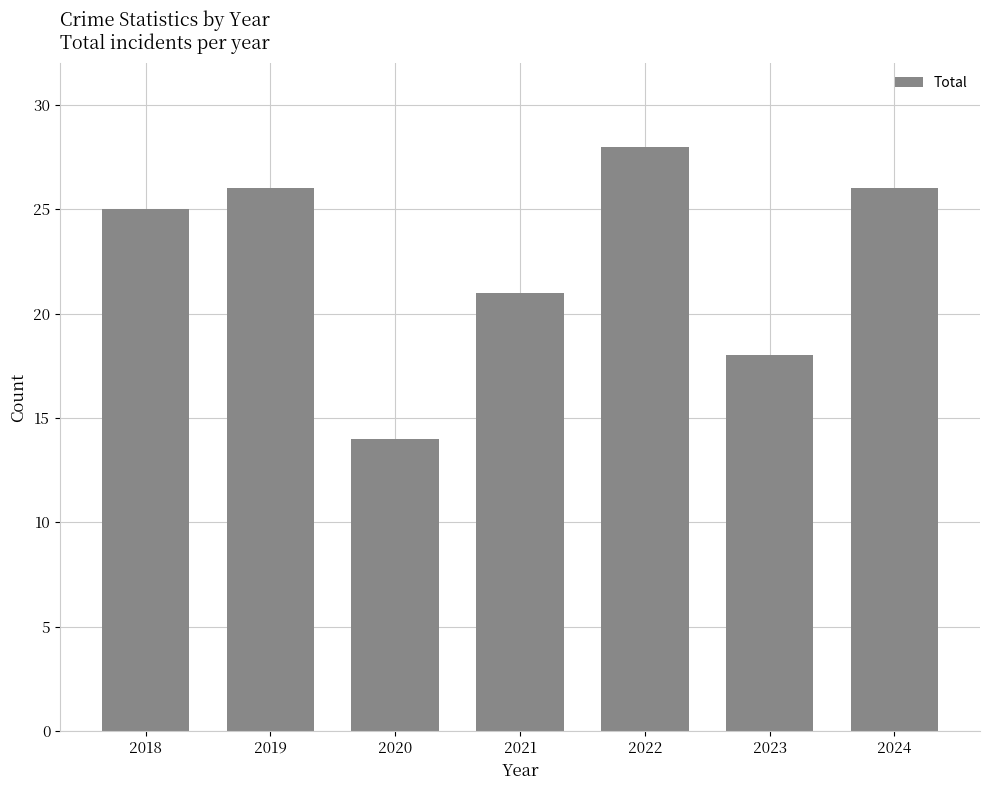

What is the value of the 2nd bar from the left?

26